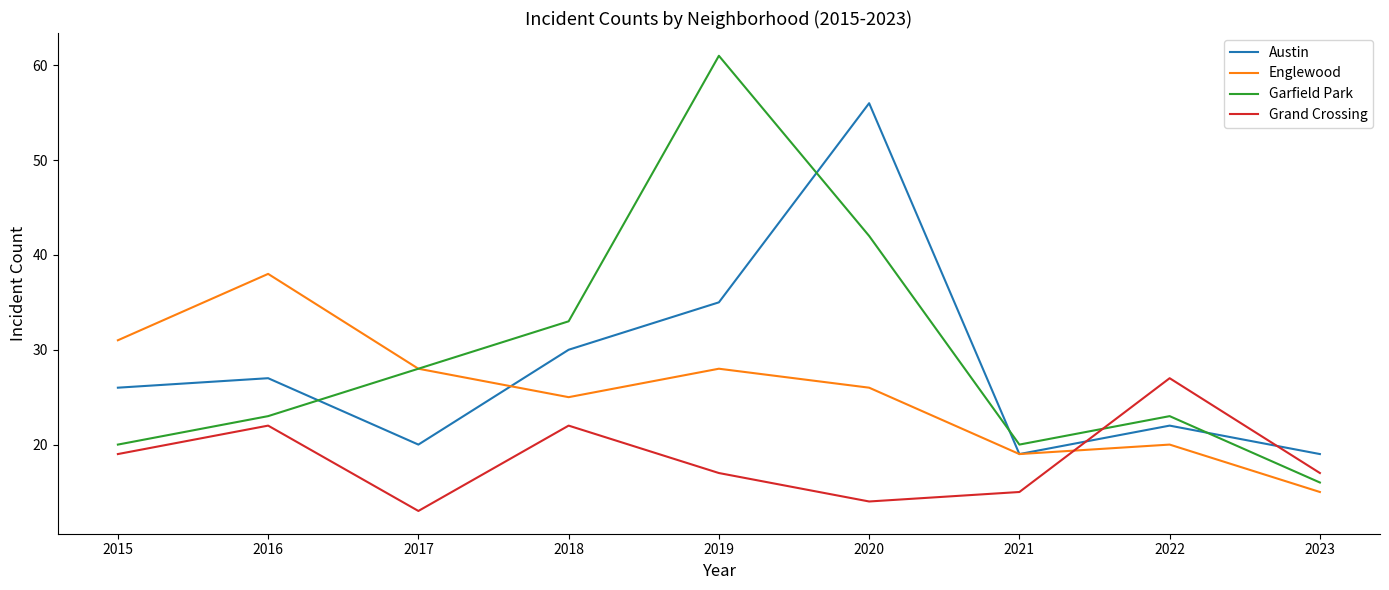

At which label does Englewood first exceed 26?

2015